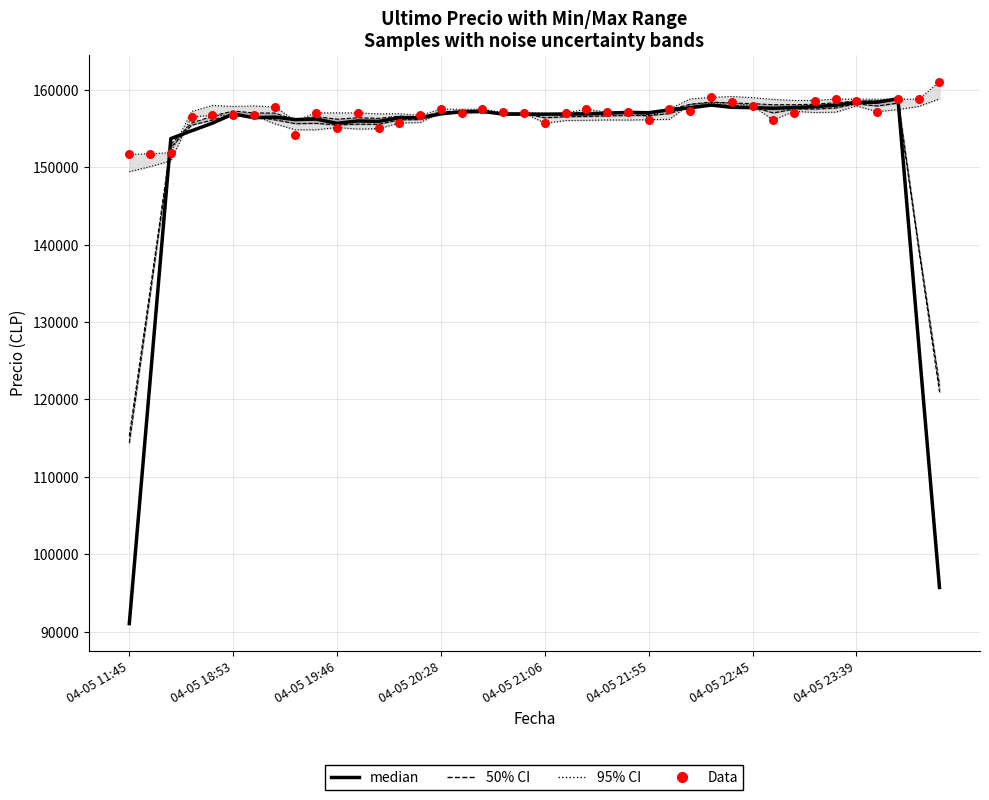

At how many categories does at least one series exceed 145566?

40